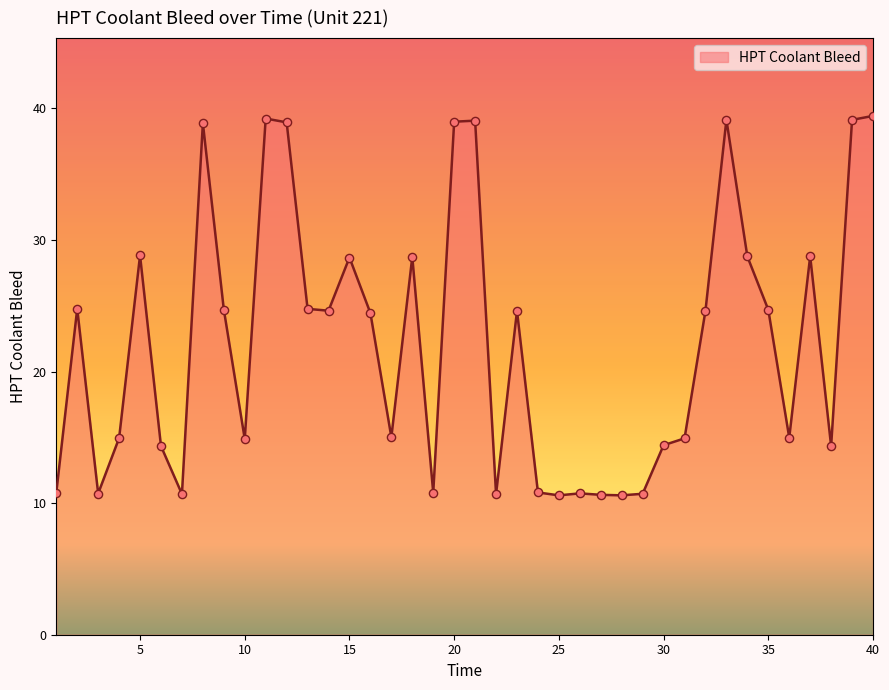

What is the difference between the maximum and minimum values?

28.8